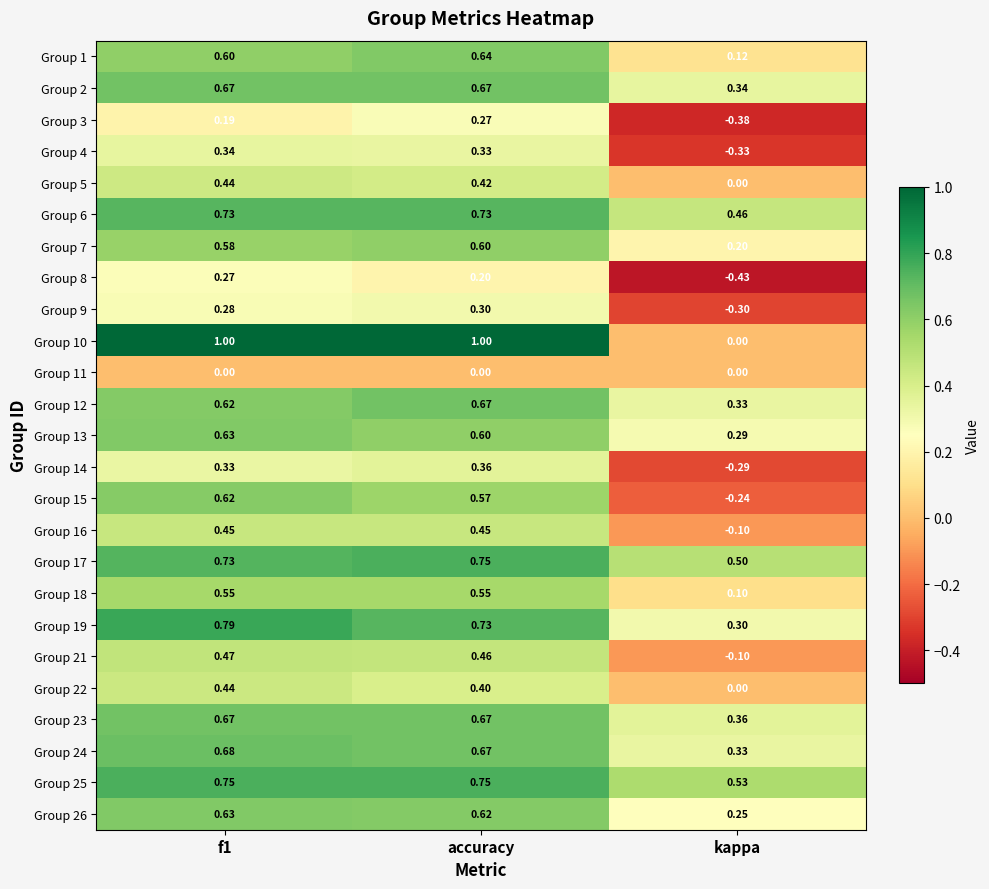

Which category has the lowest value across all series?

kappa